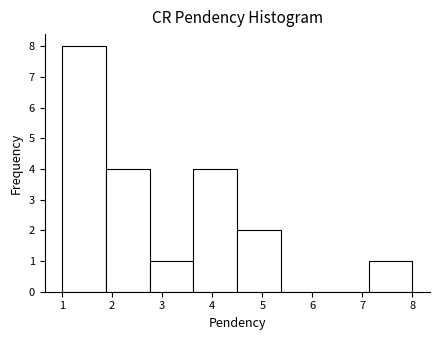

Reading left to right, list every bar in this chart as the range it spans on the x-axis followed by its height. Neither the bar edges nor the heights are printed on the chart, so give them approximately, as read against the axes.

1.0 to 1.9: 8
1.9 to 2.8: 4
2.8 to 3.6: 1
3.6 to 4.5: 4
4.5 to 5.4: 2
5.4 to 6.3: 0
6.3 to 7.1: 0
7.1 to 8.0: 1